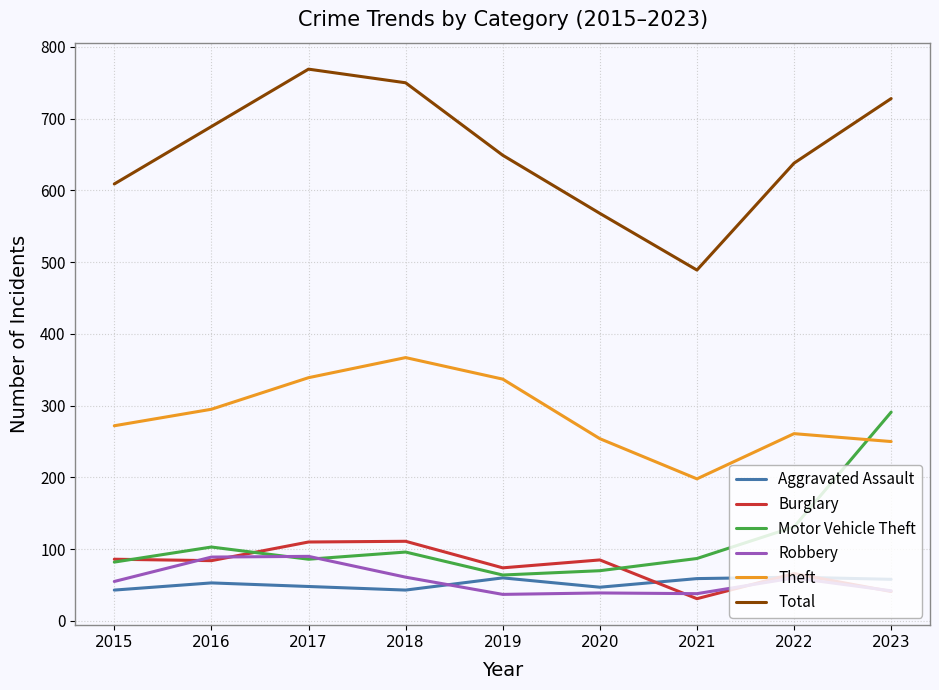

How many intersections are there between Robbery and Motor Vehicle Theft?

2